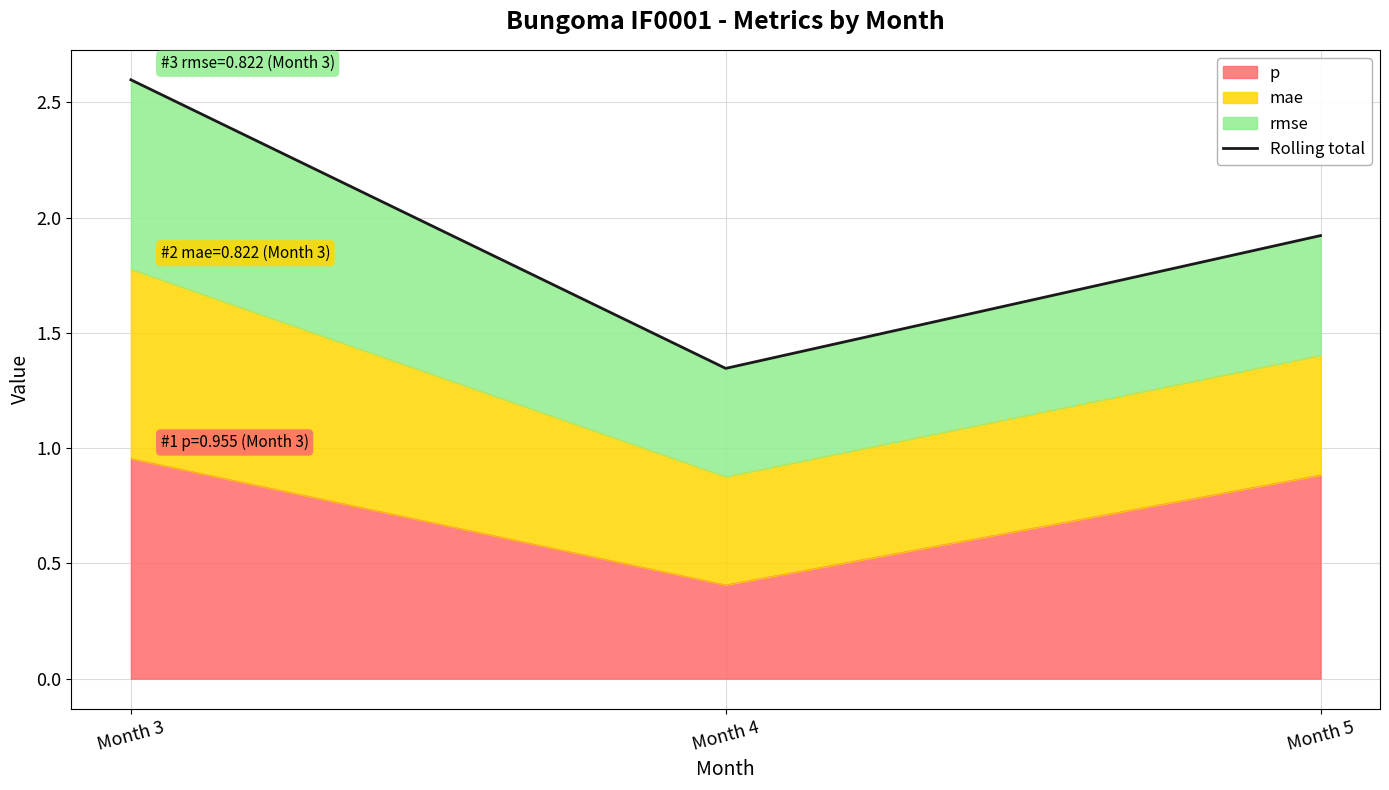

Which label corresponds to the smallest value in the chart?

Month 4